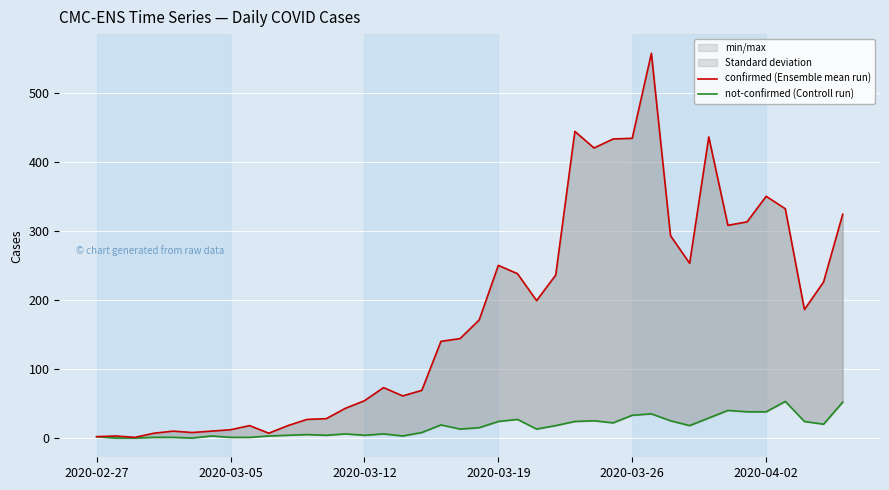

Reading right to left, extract all data points from this chart.

confirmed (Ensemble mean run): 324	226	186	332	350	313	308	436	253	293	557	434	433	420	444	236	199	238	250	171	144	140	69	61	73	54	43	28	27	18	7	18	12	10	8	10	7	1	3	2
not-confirmed (Controll run): 52	20	24	53	38	38	40	29	18	25	35	33	22	25	24	18	13	27	24	15	13	19	8	3	6	4	6	4	5	4	3	1	1	3	0	1	1	0	0	2